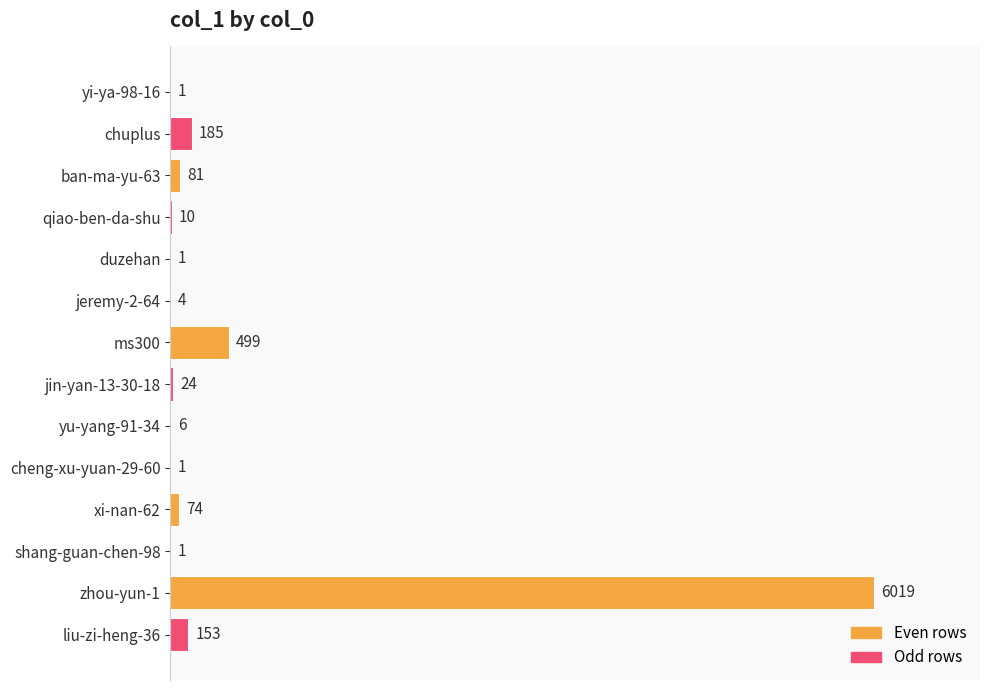

What is the maximum value shown in the chart?

6019